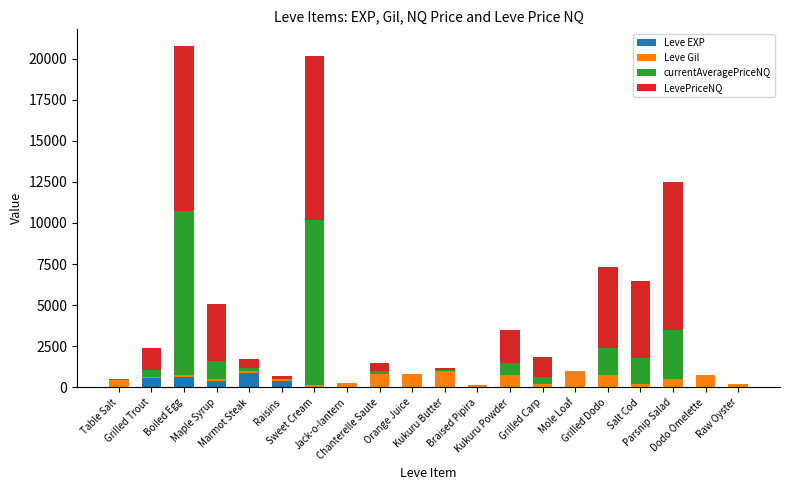

What is the sum of all Leve EXP values?

2881